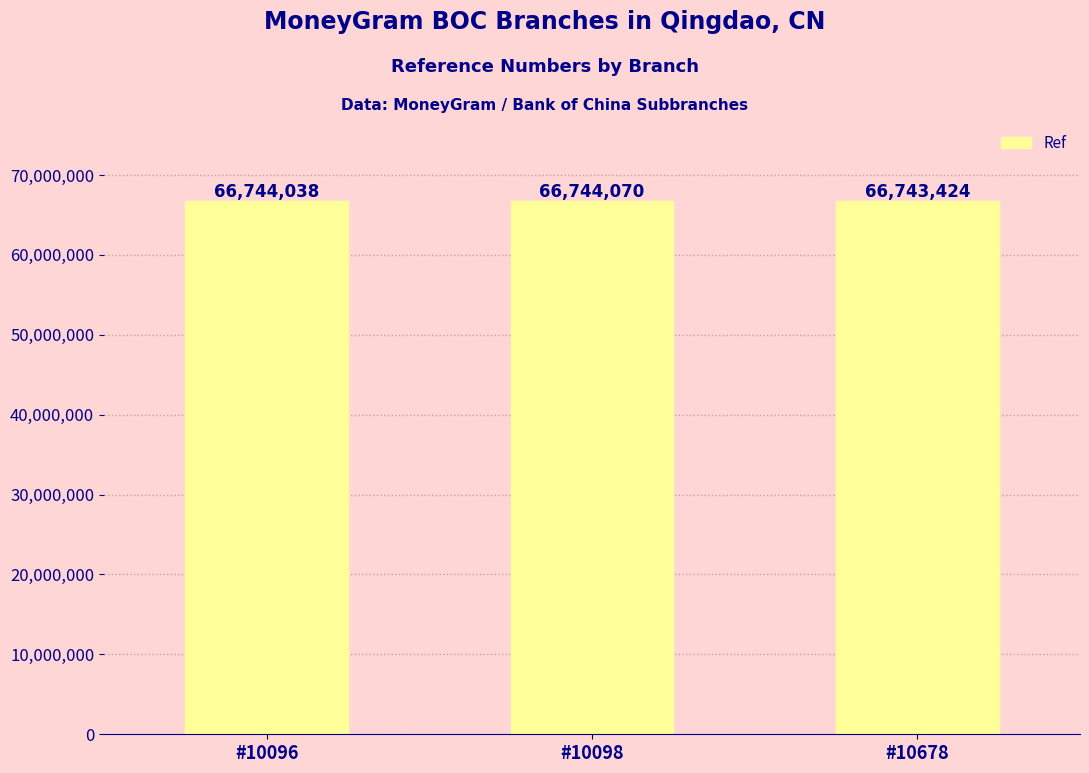

What value does the data have at #10096?

66744038